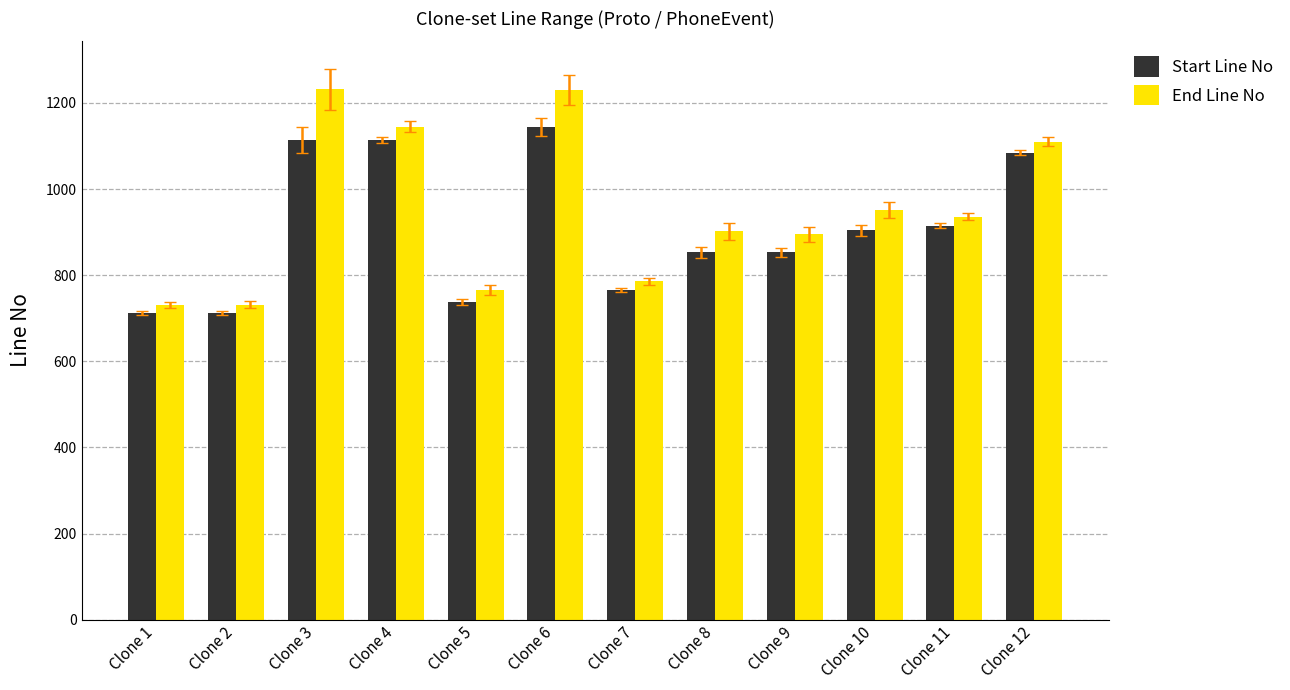

List the series in order of their peak value, lowest first.

Start Line No, End Line No